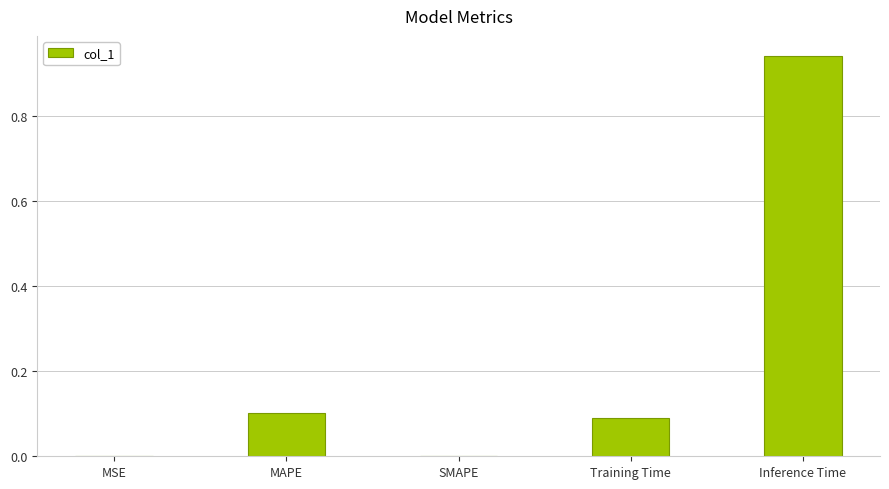

True or false: the data shows 0.0 at MSE.

True